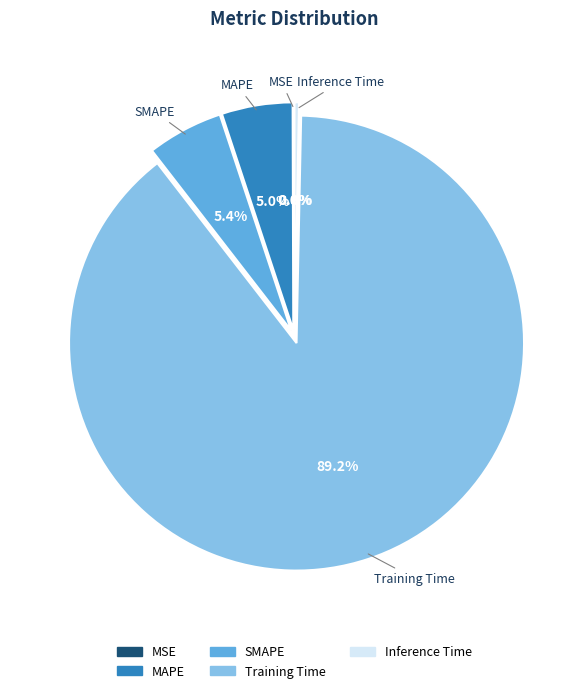

Does any single category account for the majority?

Yes